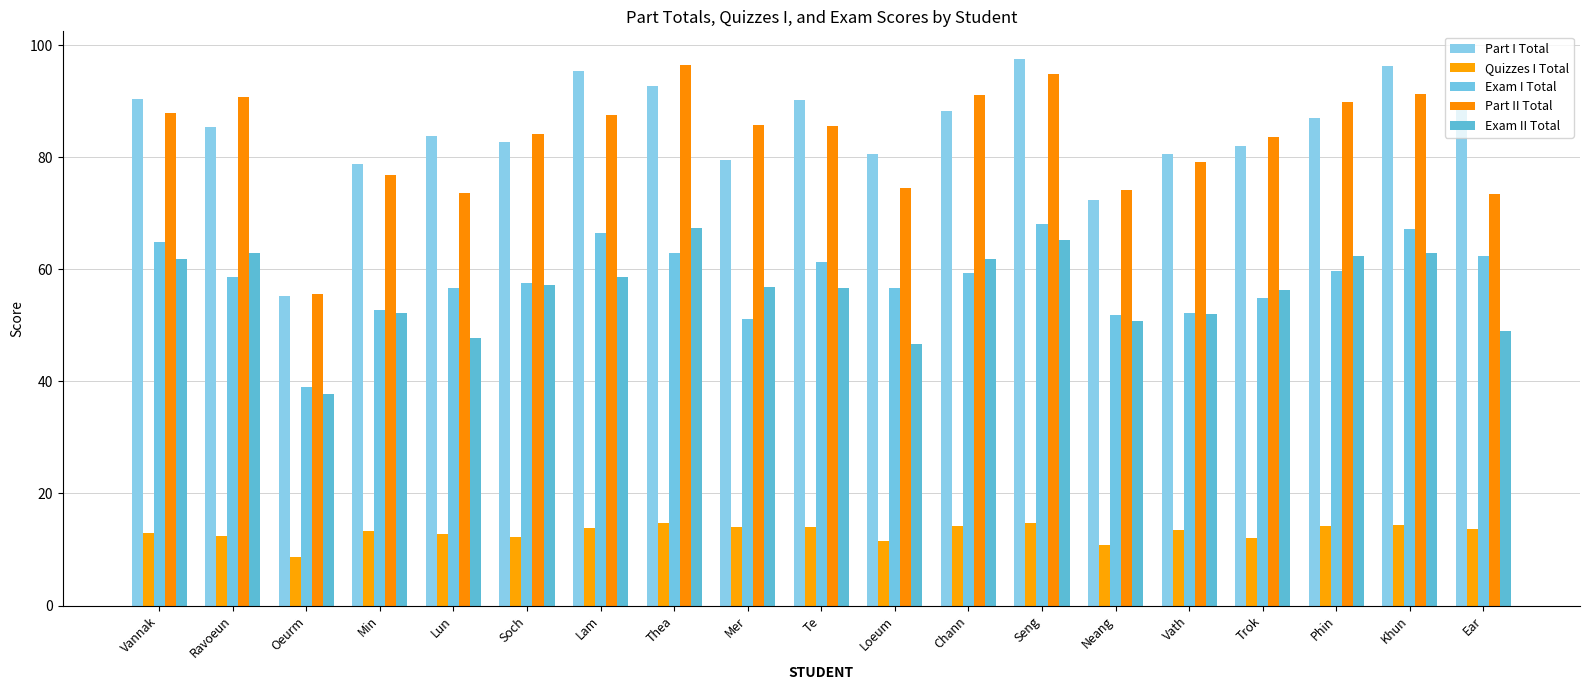

The value of Quizzes I Total at Trok is 12.1. True or false?

True